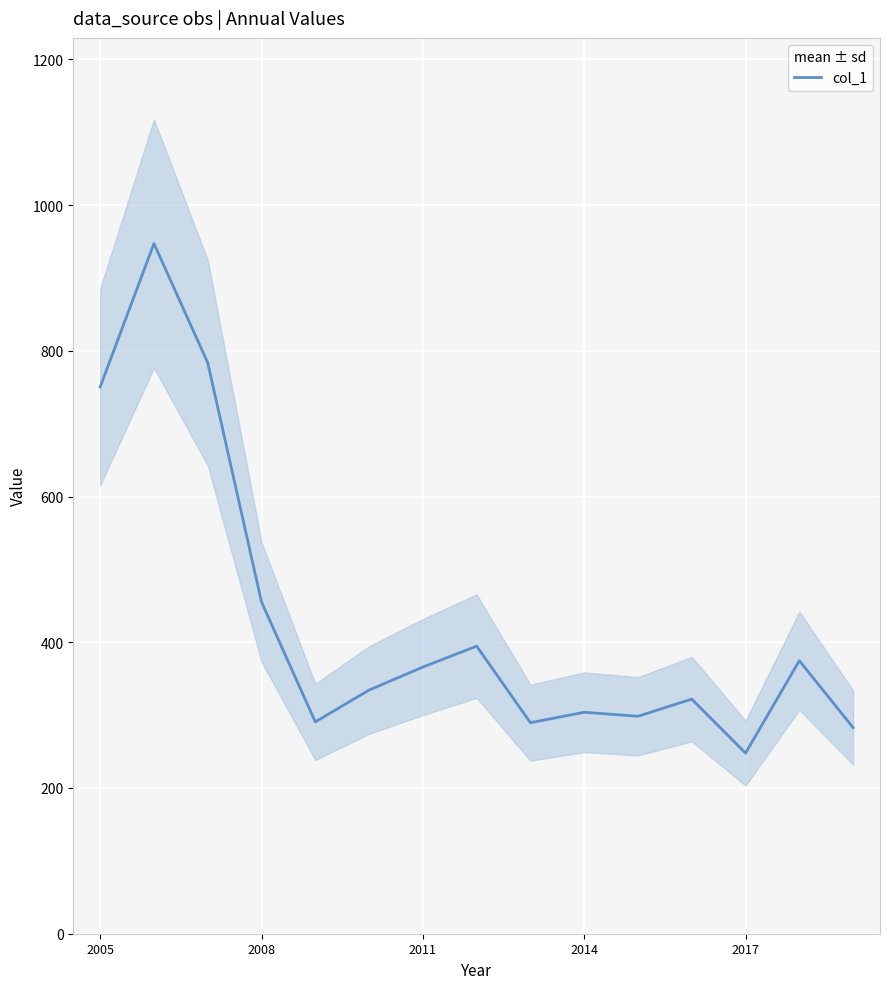

The chart shows a value of 394.7 at 7. True or false?

True